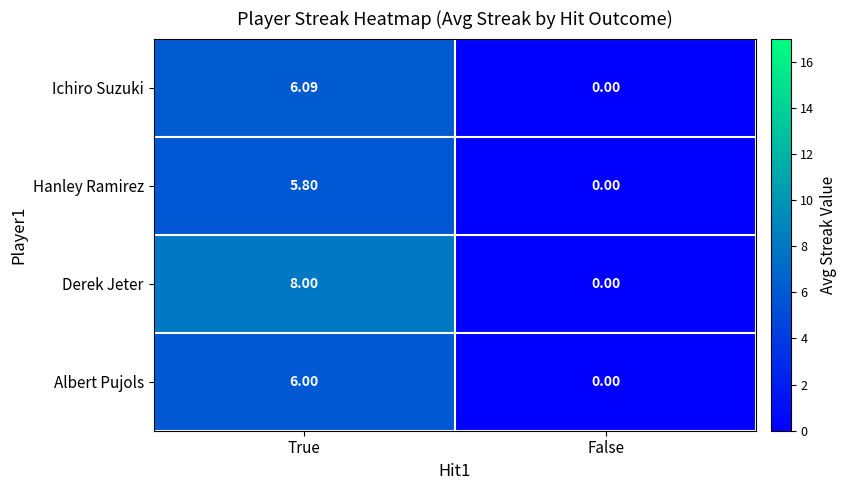

At which category does the chart reach its peak across all series?

True